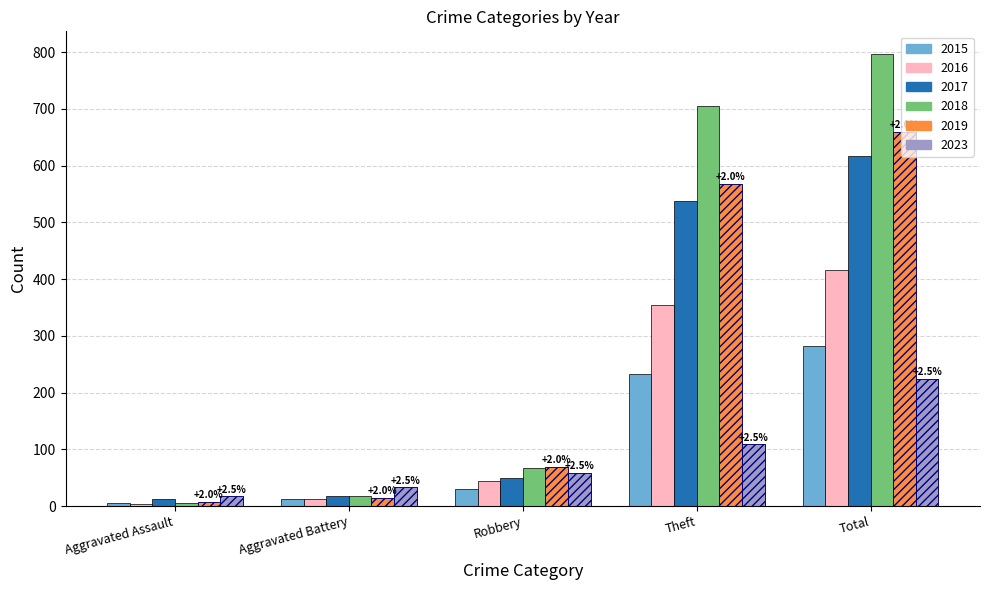

List the labels in order of 2019 value, largest first.

Total, Theft, Robbery, Aggravated Battery, Aggravated Assault